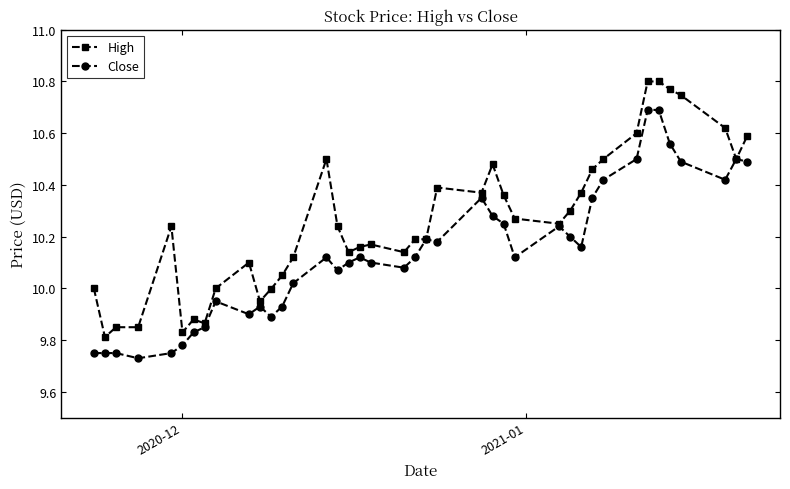

Is this an area chart (filled region under the line)?

No